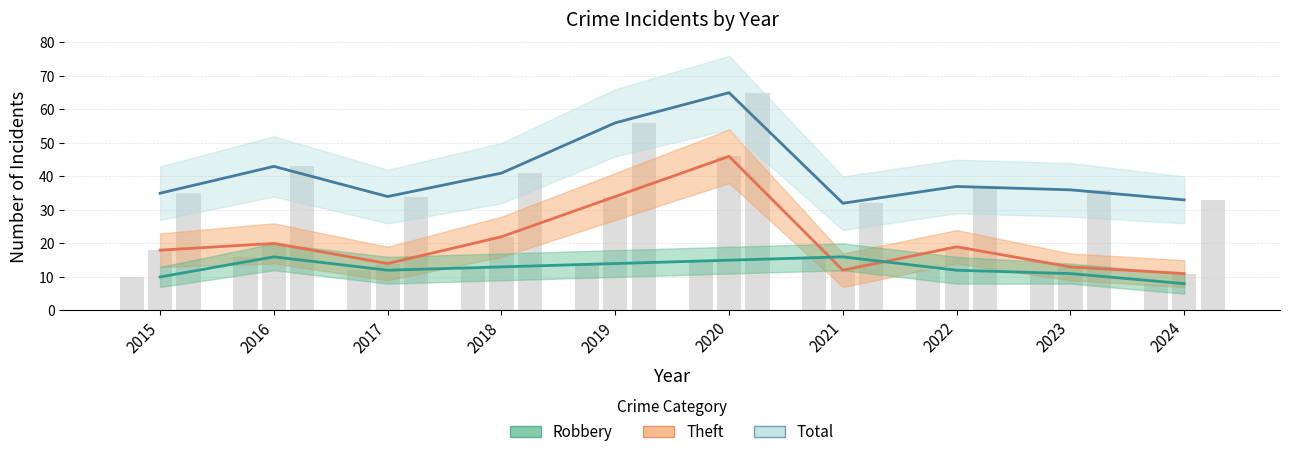

True or false: Theft has a value of 6 at 2024.

False